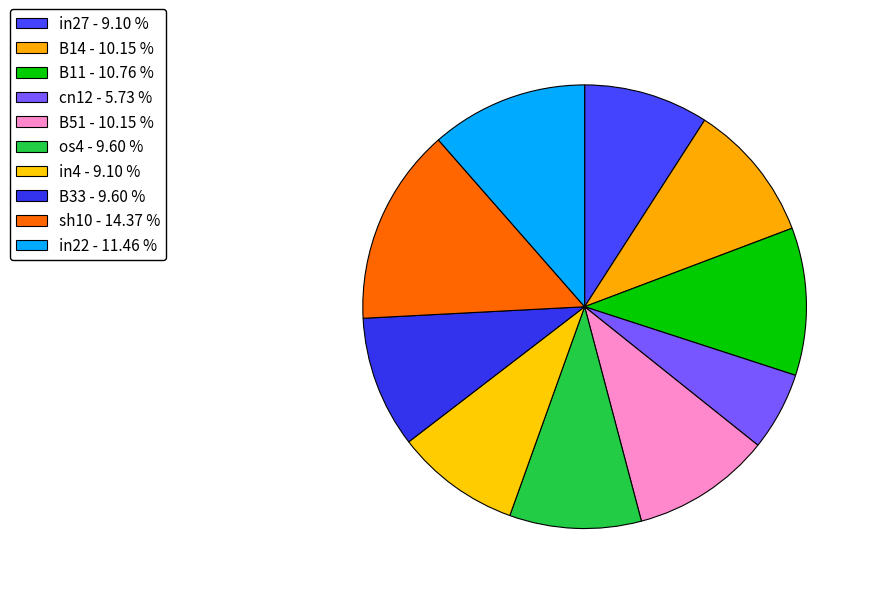

To the nearest percent, what is the average slice percentage?

10%